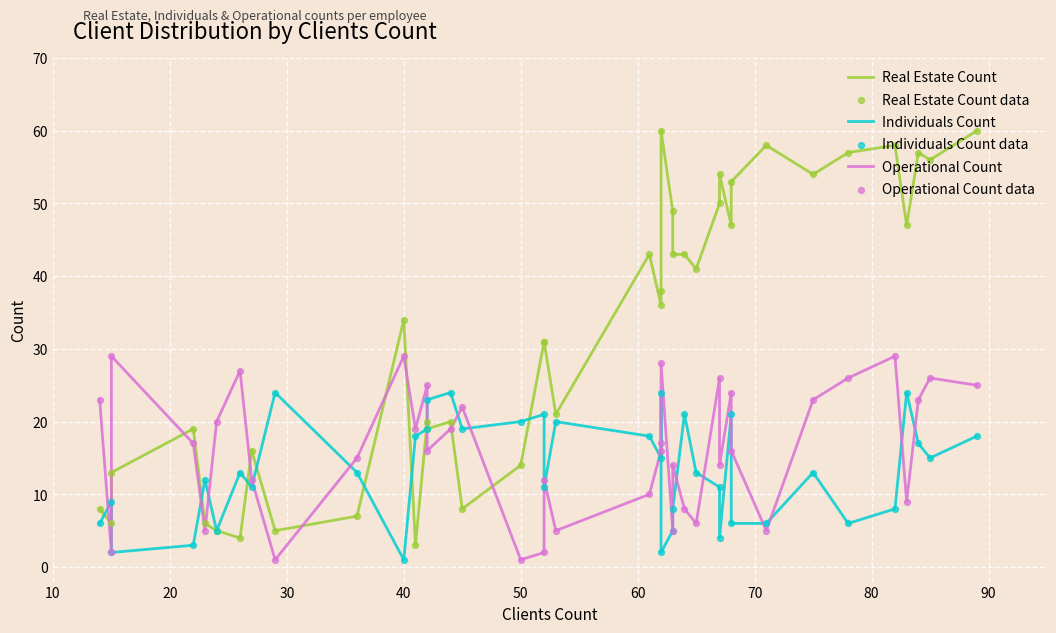

At how many categories does at least one series exceed 11?

39